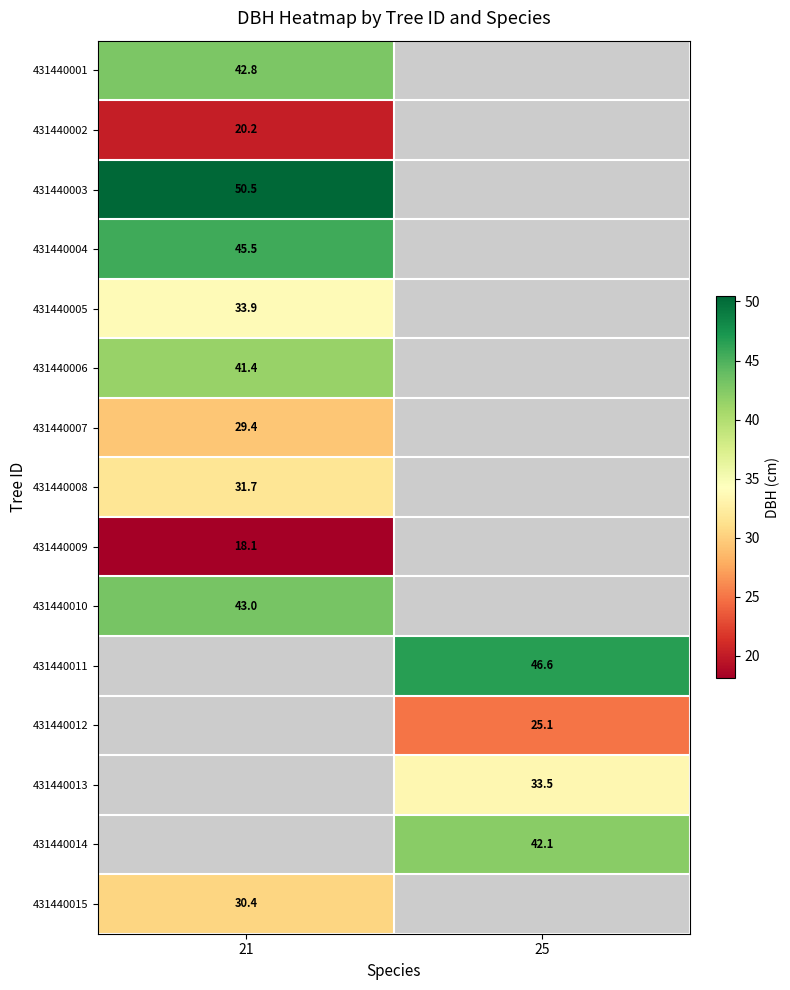

Is it true that 431440001 equals 42.8 at 21?

True